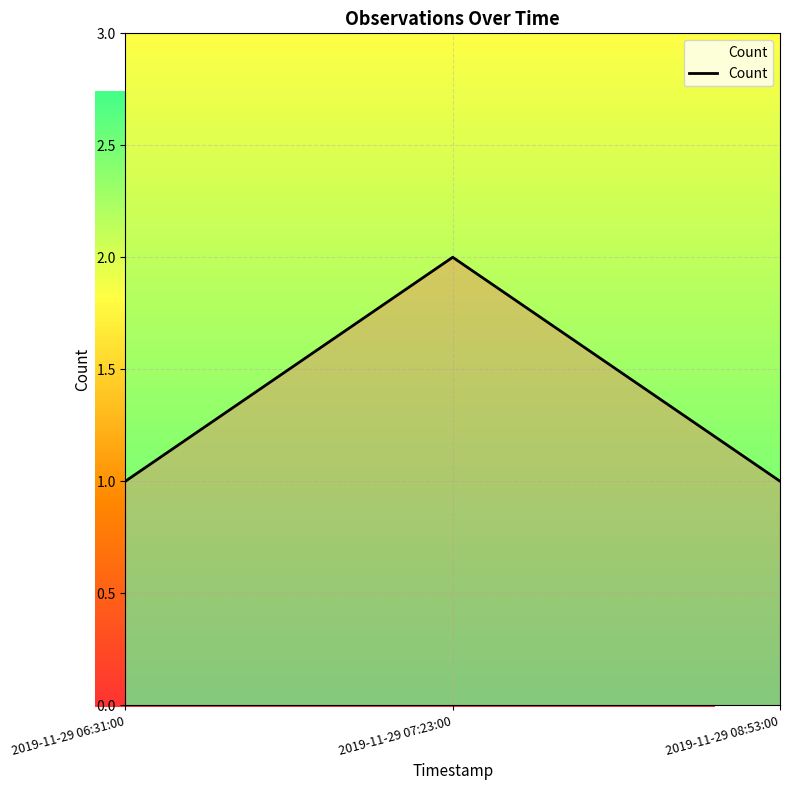

Reading left to right, list all the values displayed in this chart.

1	2	1